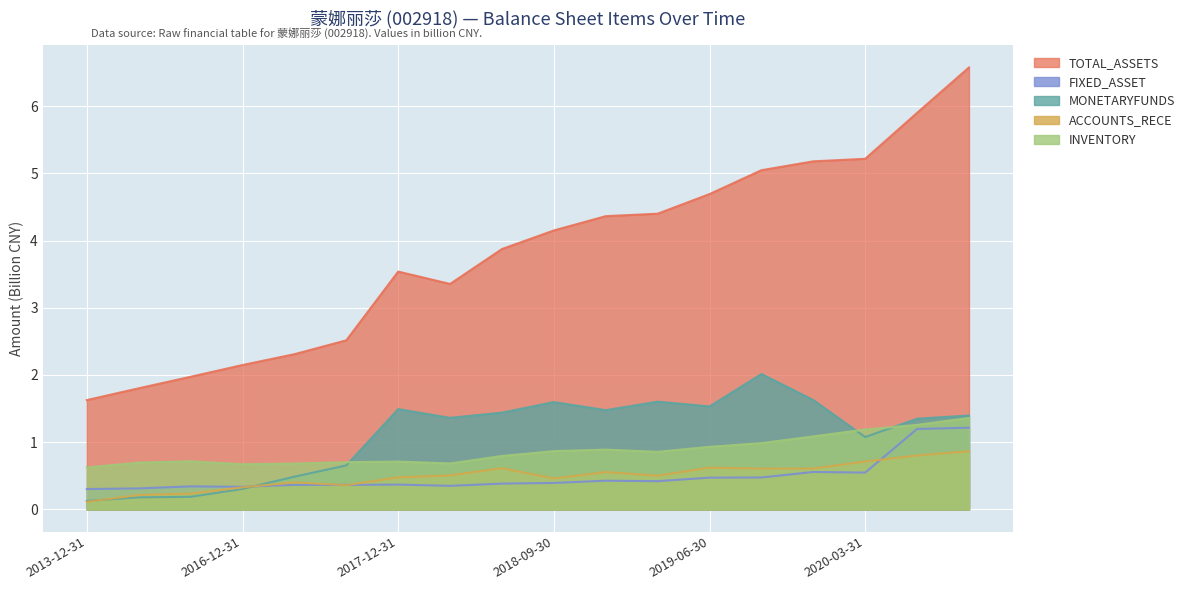

Between 2019-12-31 and 2018-06-30, which is larger?

2019-12-31